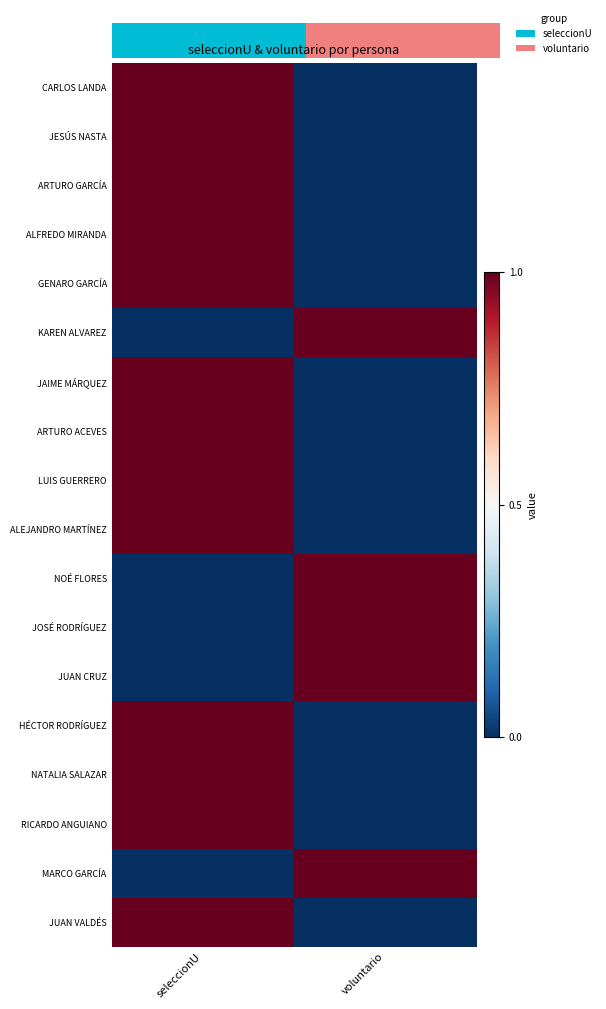

Reading left to right, what are all the values shown in this chart?

CARLOS LANDA: seleccionU=1	voluntario=0
JESÚS NASTA: seleccionU=1	voluntario=0
ARTURO GARCÍA: seleccionU=1	voluntario=0
ALFREDO MIRANDA: seleccionU=1	voluntario=0
GENARO GARCÍA: seleccionU=1	voluntario=0
KAREN ALVAREZ: seleccionU=0	voluntario=1
JAIME MÁRQUEZ: seleccionU=1	voluntario=0
ARTURO ACEVES: seleccionU=1	voluntario=0
LUIS GUERRERO: seleccionU=1	voluntario=0
ALEJANDRO MARTÍNEZ: seleccionU=1	voluntario=0
NOÉ FLORES: seleccionU=0	voluntario=1
JOSÉ RODRÍGUEZ: seleccionU=0	voluntario=1
JUAN CRUZ: seleccionU=0	voluntario=1
HÉCTOR RODRÍGUEZ: seleccionU=1	voluntario=0
NATALIA SALAZAR: seleccionU=1	voluntario=0
RICARDO ANGUIANO: seleccionU=1	voluntario=0
MARCO GARCÍA: seleccionU=0	voluntario=1
JUAN VALDÉS: seleccionU=1	voluntario=0